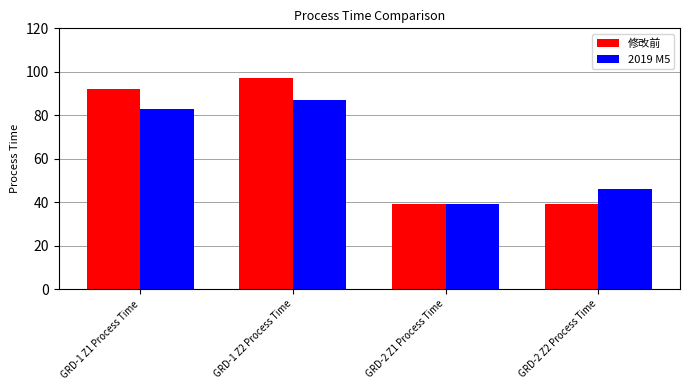

What is the minimum value shown in the chart?

39